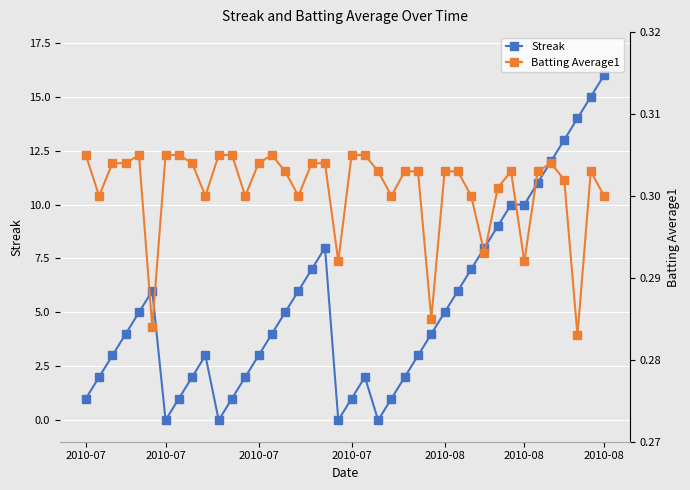

How many intersections are there between Batting Average1 and Streak?

8